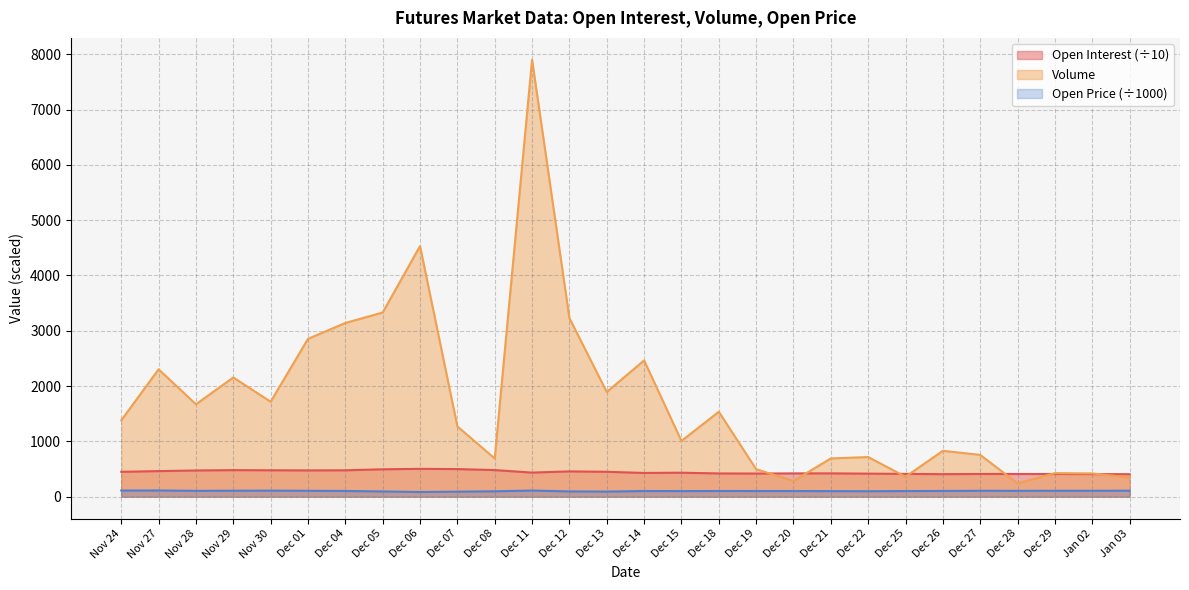

How many interior local valleys does the Volume series have?

8